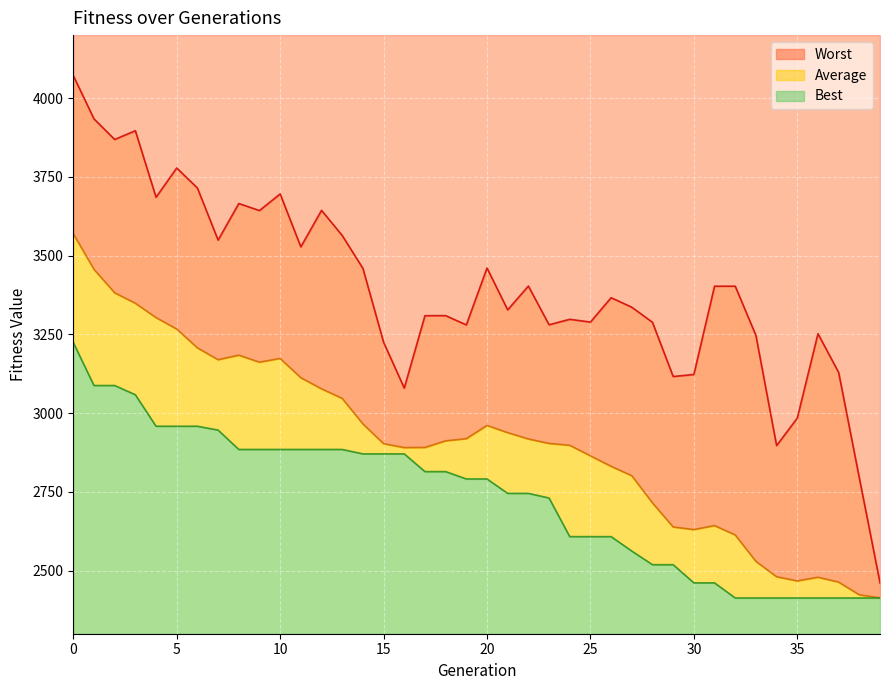

What is the value of the Best point at the 30th from the left?

2519.1